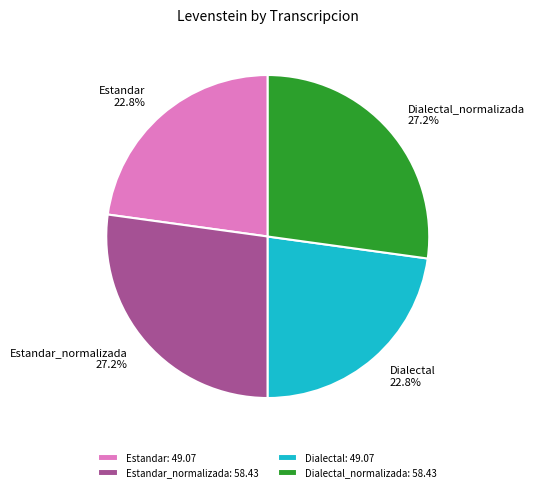

Does any single category account for the majority?

No